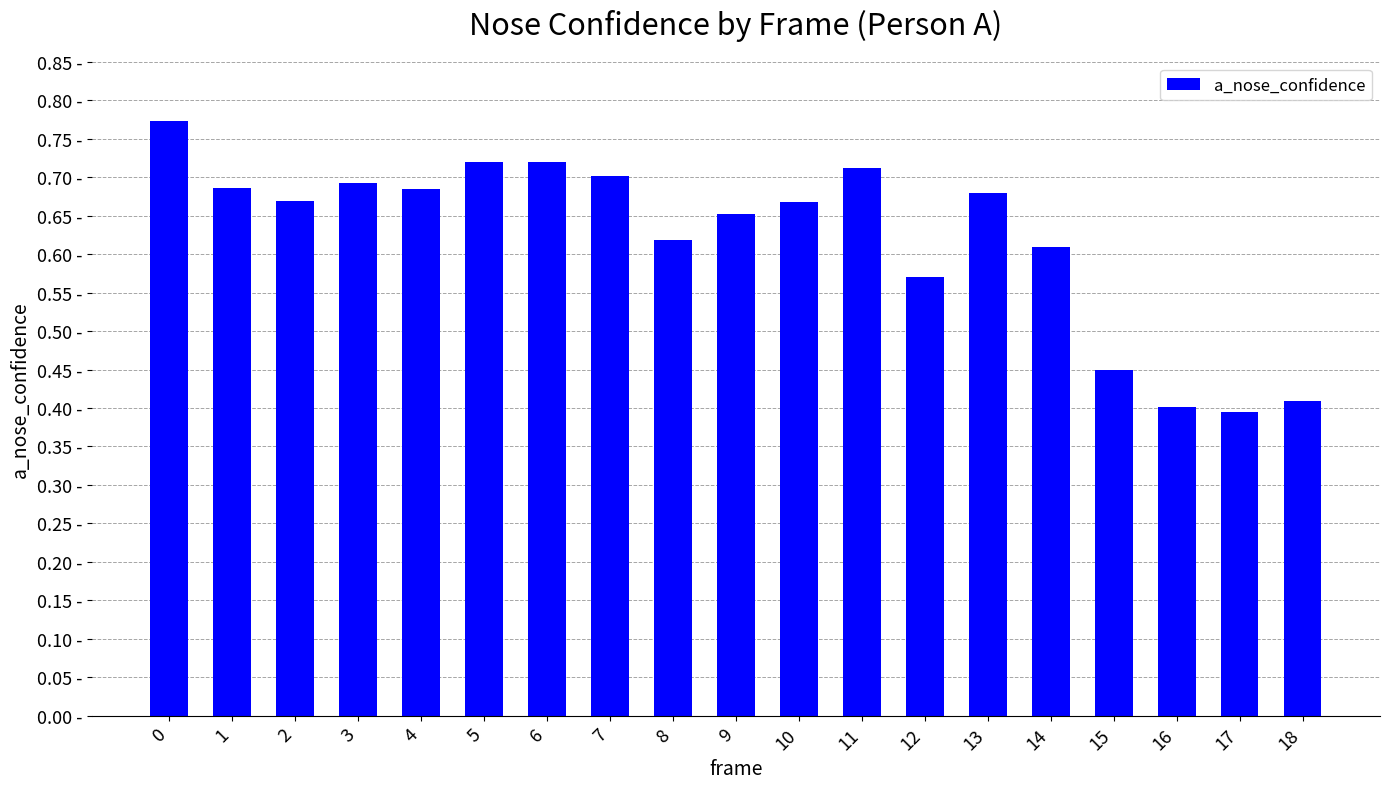

What is the change in value from 2 to 5?

+0.1